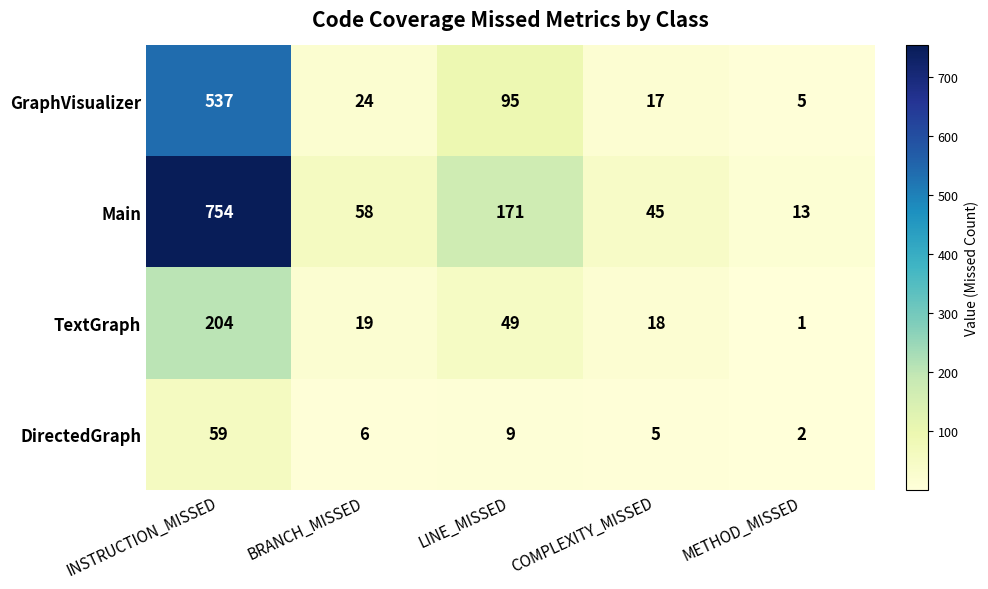

Is it true that DirectedGraph equals 2 at METHOD_MISSED?

True